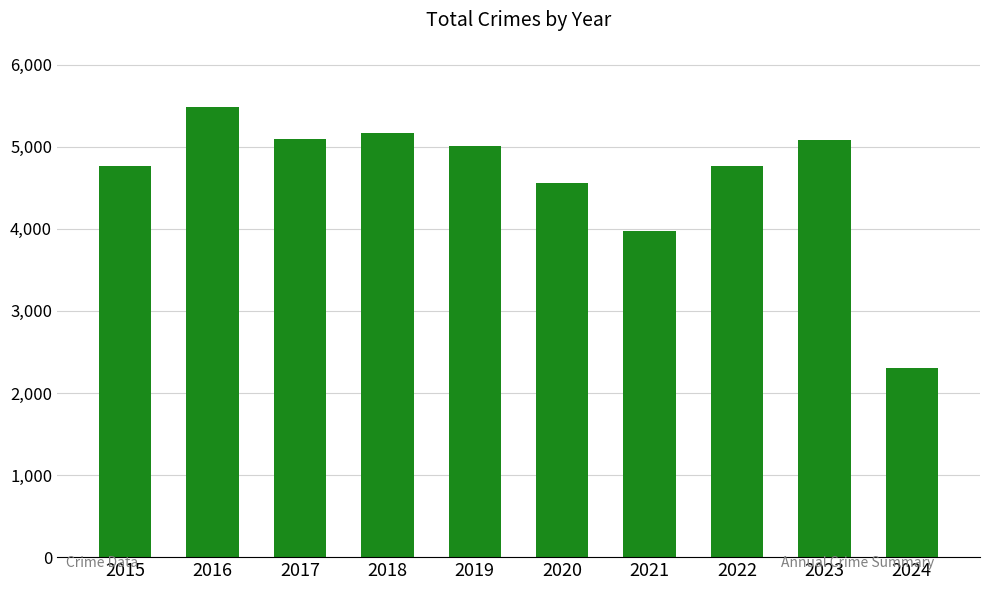

What is the sum of the values at 2019 and 2022?

9770